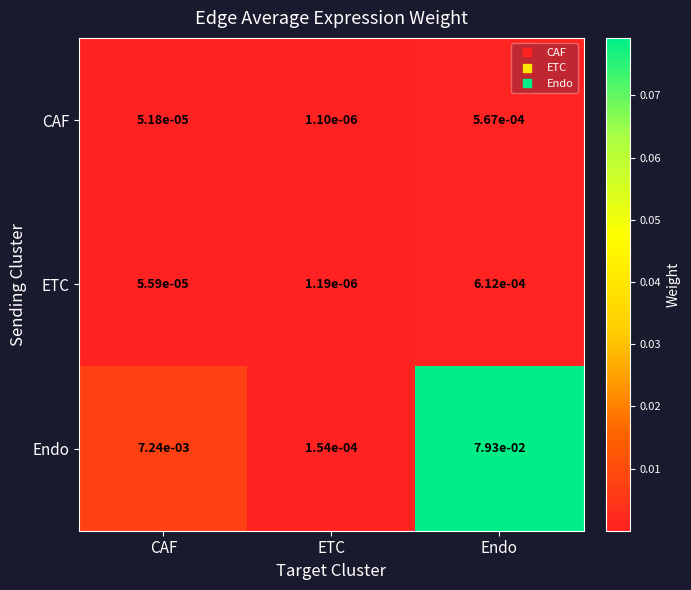

Is the value of ETC at Endo greater than the value of CAF at Endo?

Yes